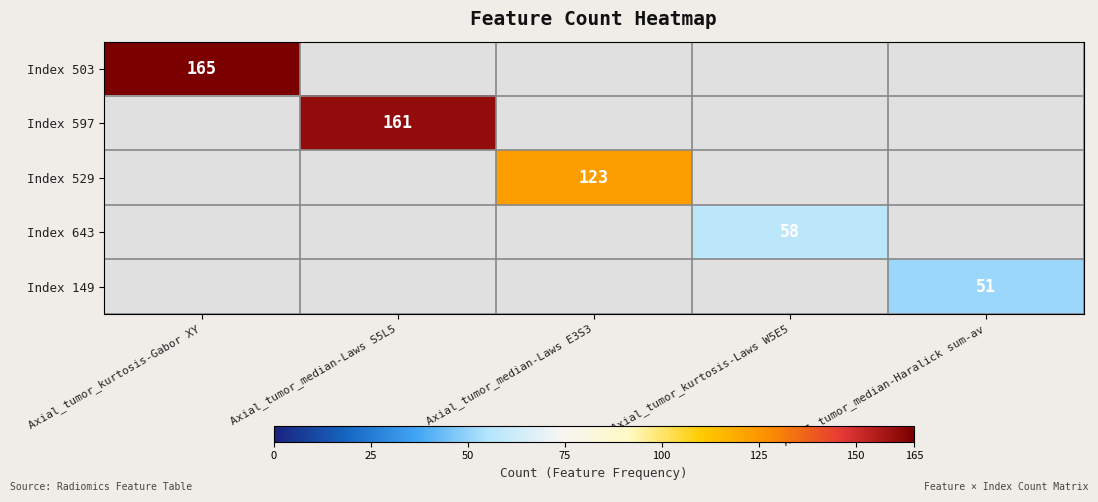

How many categories are shown in the chart?

5